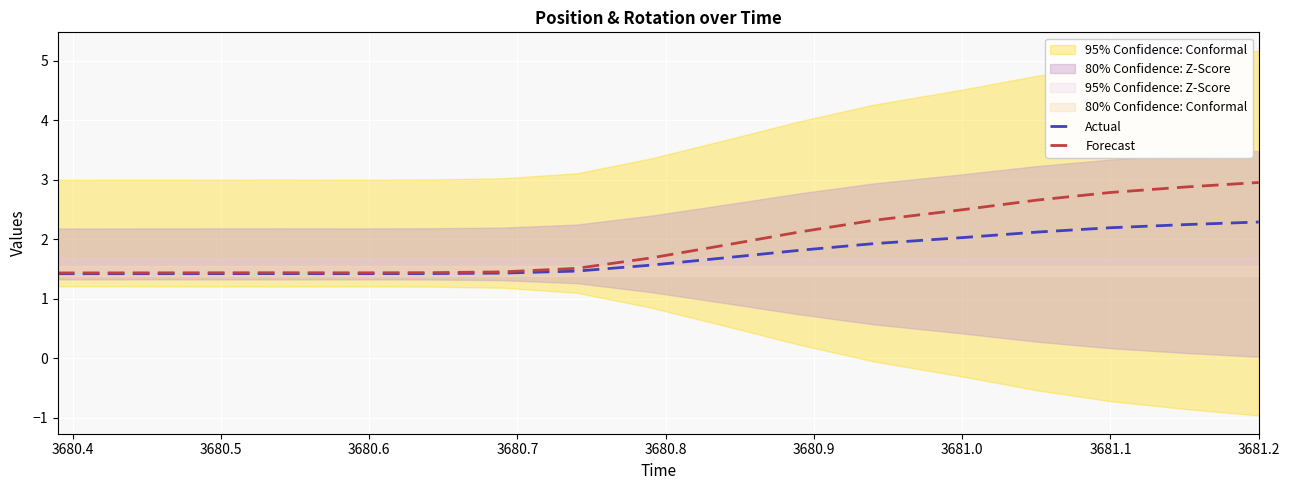

What is the difference between the highest and lowest values at 3681.0?

0.5